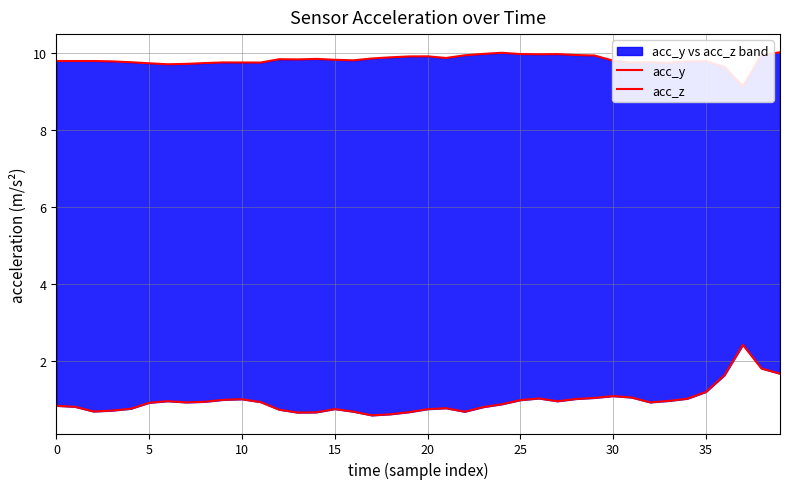

Which series has the largest range (max minus min)?

acc_z